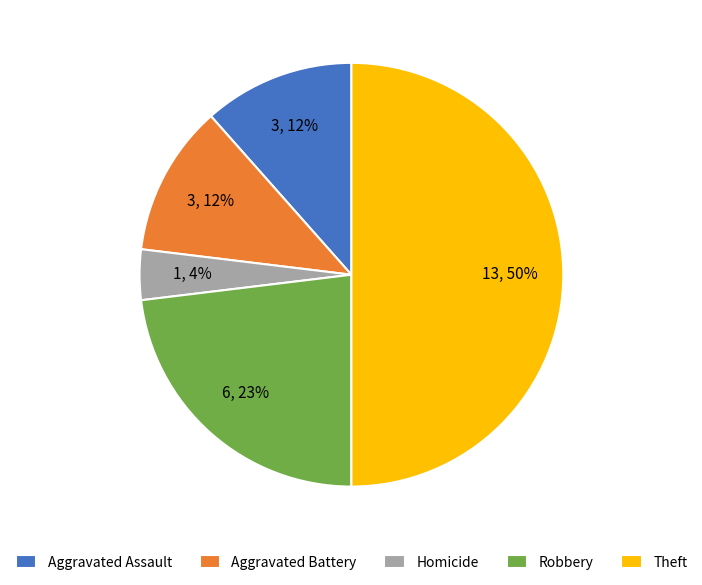

What is the smallest slice in the pie chart?

Homicide